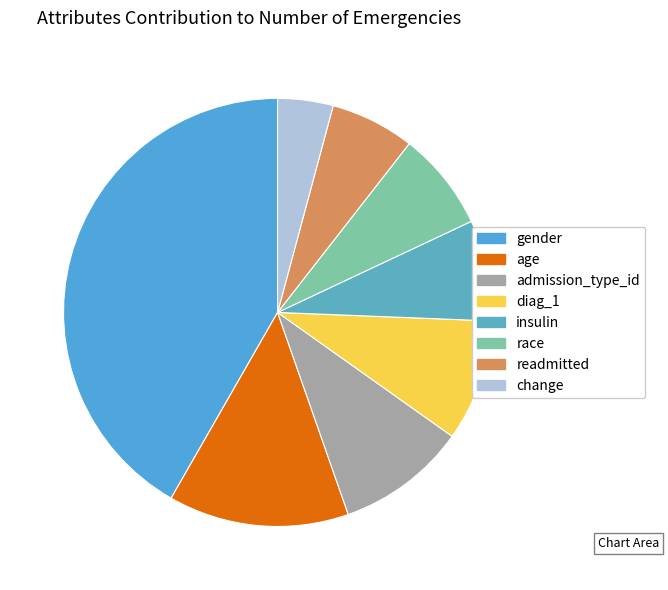

Is it true that readmitted is 19% of the pie?

False